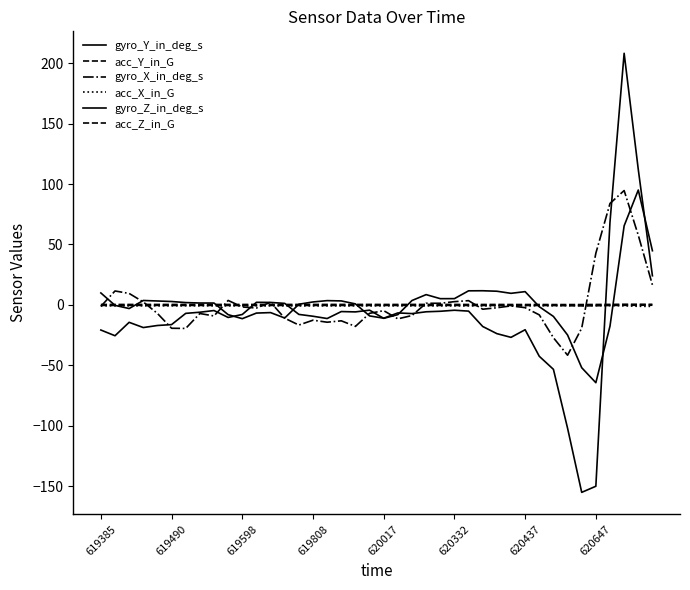

Is this an area chart (filled region under the line)?

No